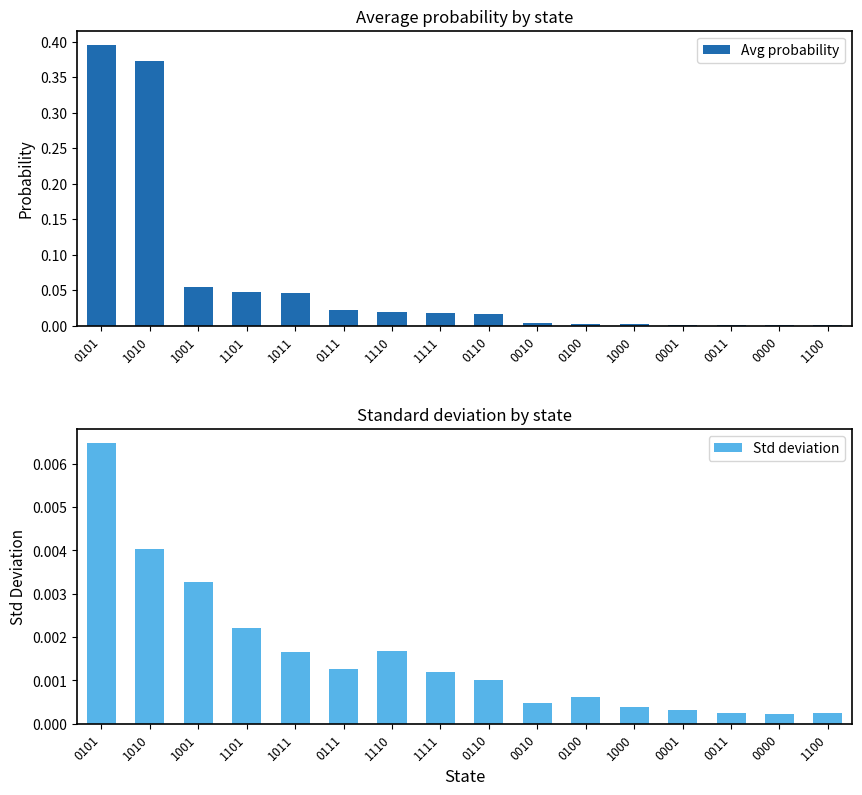

What is the label of the 11th bar from the left?

0100